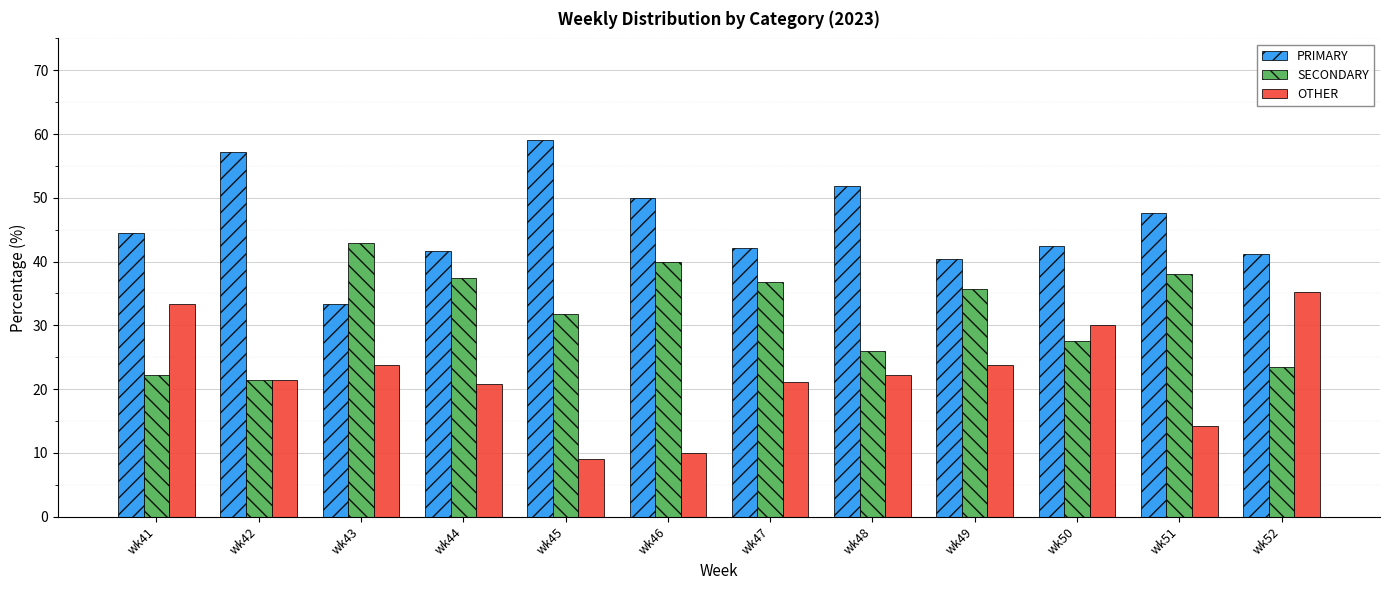

Rank the series at wk50 from lowest to highest value.

SECONDARY, OTHER, PRIMARY